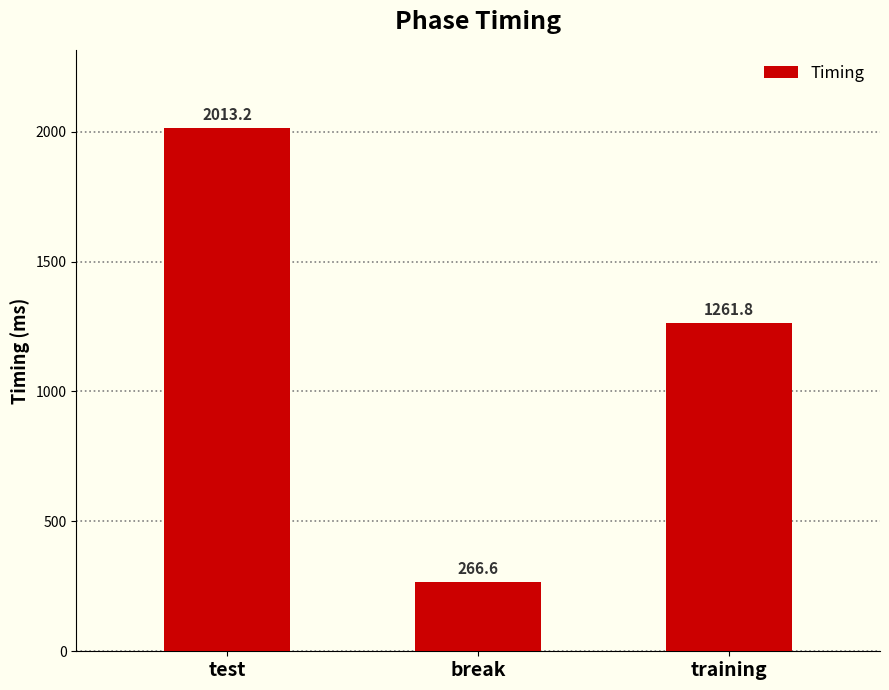

What is the sum of all values?

3541.6